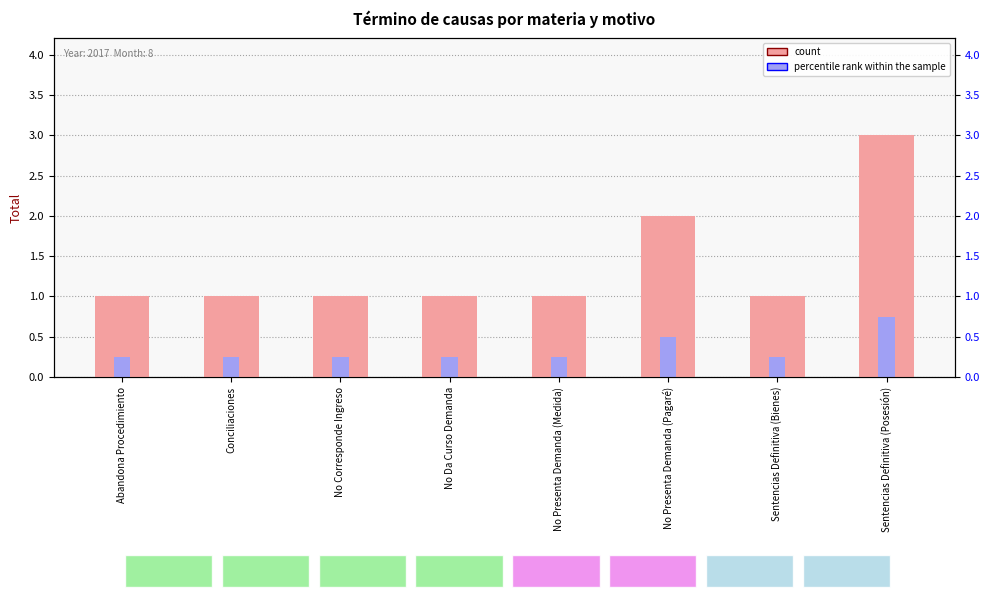

Is the value of count at No Corresponde Ingreso greater than the value of percentile rank within the sample at No Corresponde Ingreso?

Yes